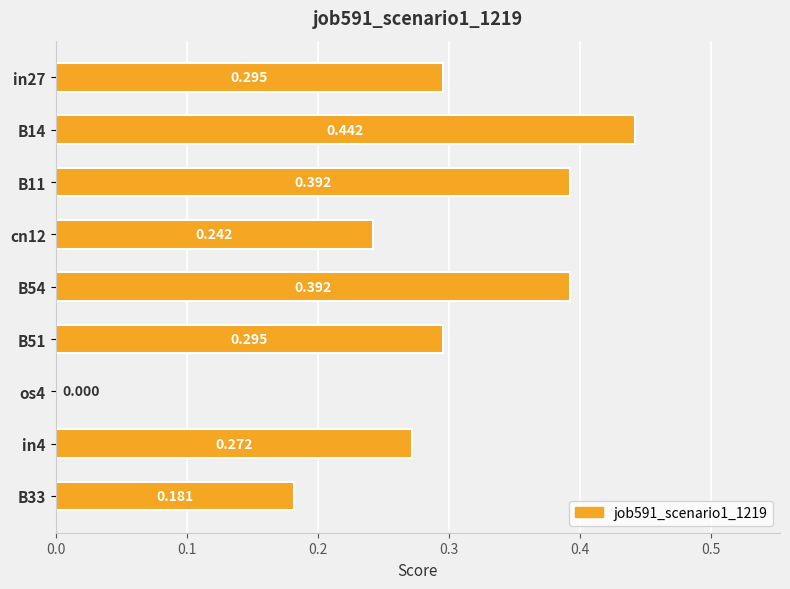

What is the difference between the maximum and minimum values?

0.4